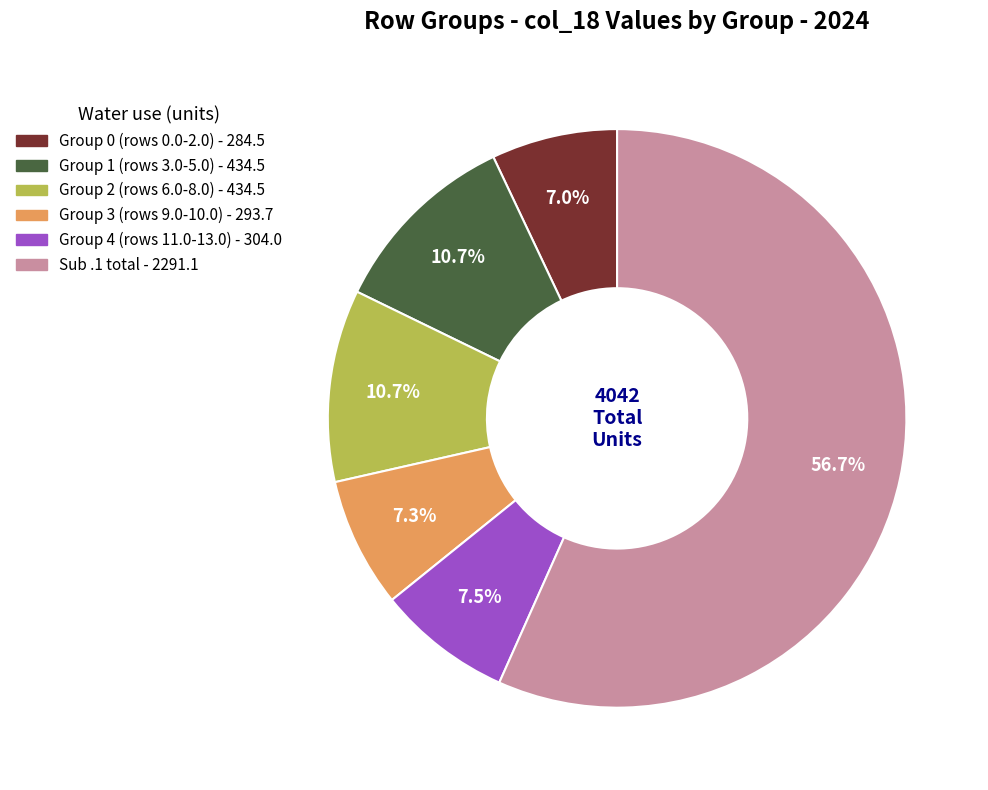

Does any single category account for the majority?

Yes